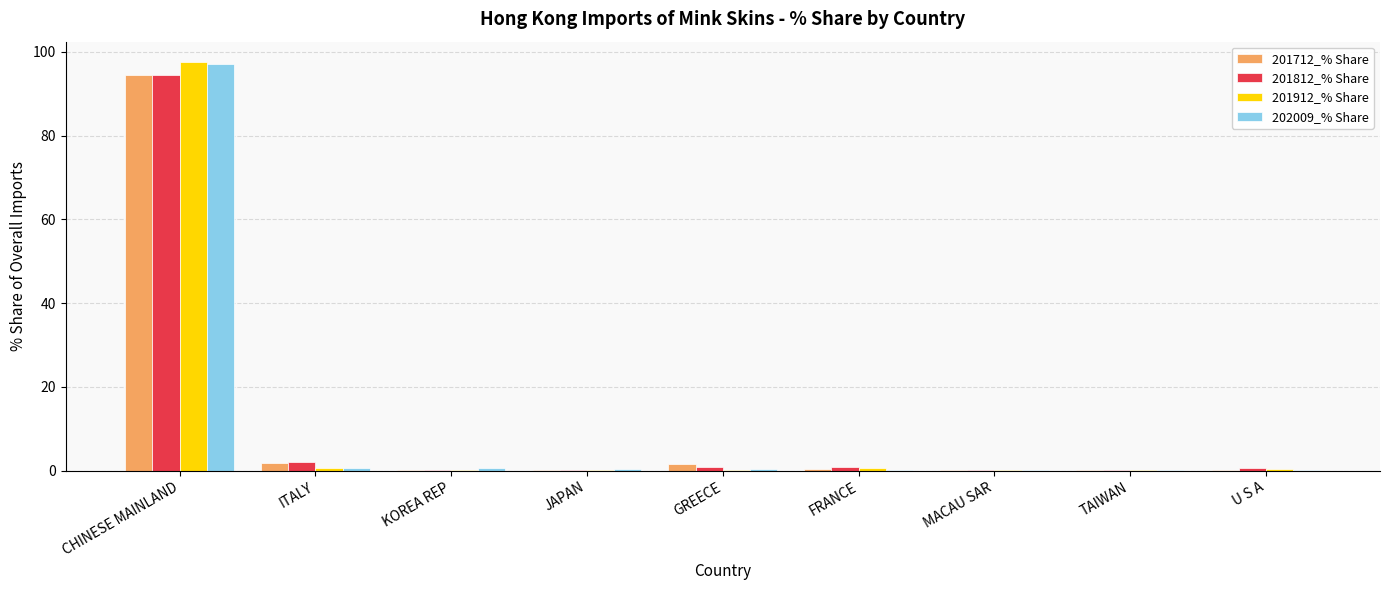

At which category is the sum across all series the highest?

CHINESE MAINLAND